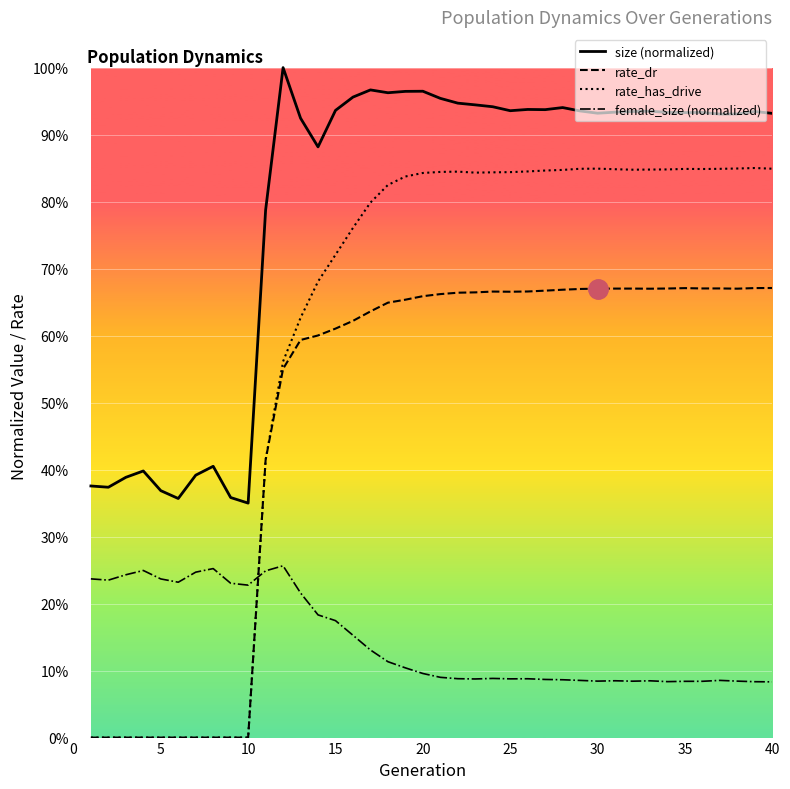

What are all the series names shown in the legend?

size (normalized), rate_dr, rate_has_drive, female_size (normalized)